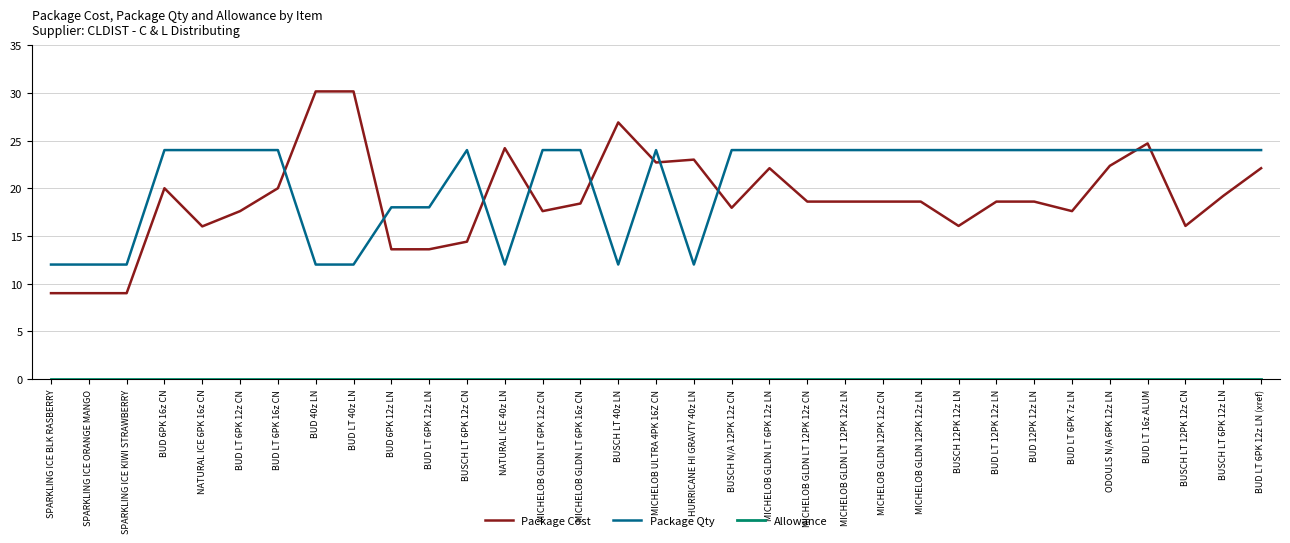

What is the difference between the Package Cost values at BUD LT 12PK 12z LN and BUD LT 16z ALUM?

6.1